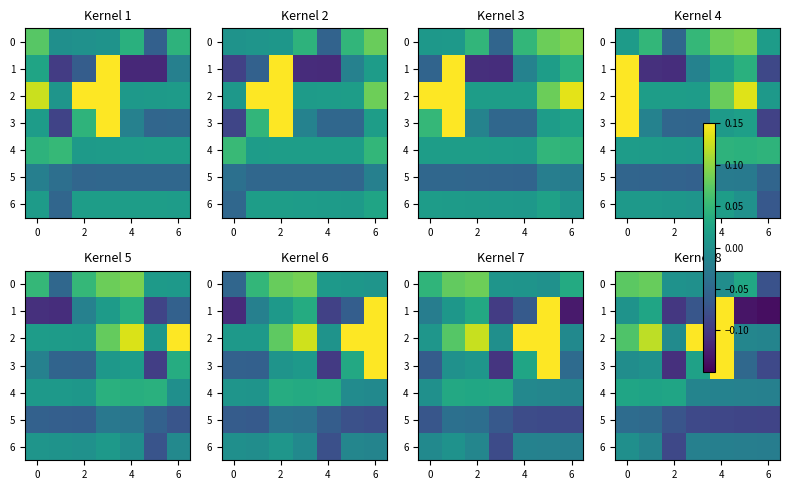

Count the number of categories in the chart.

7